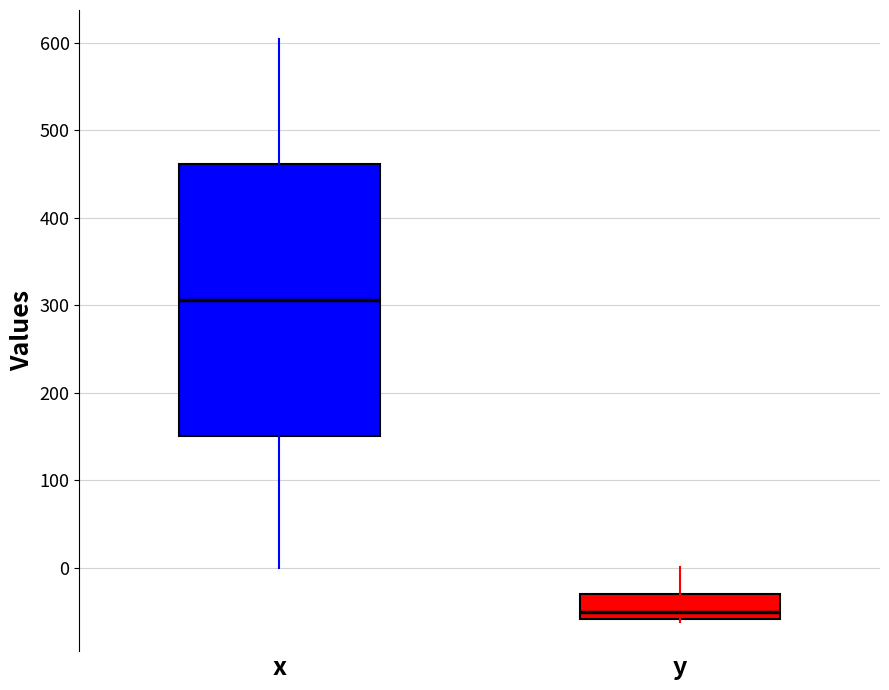

Which box has the highest median line?

x